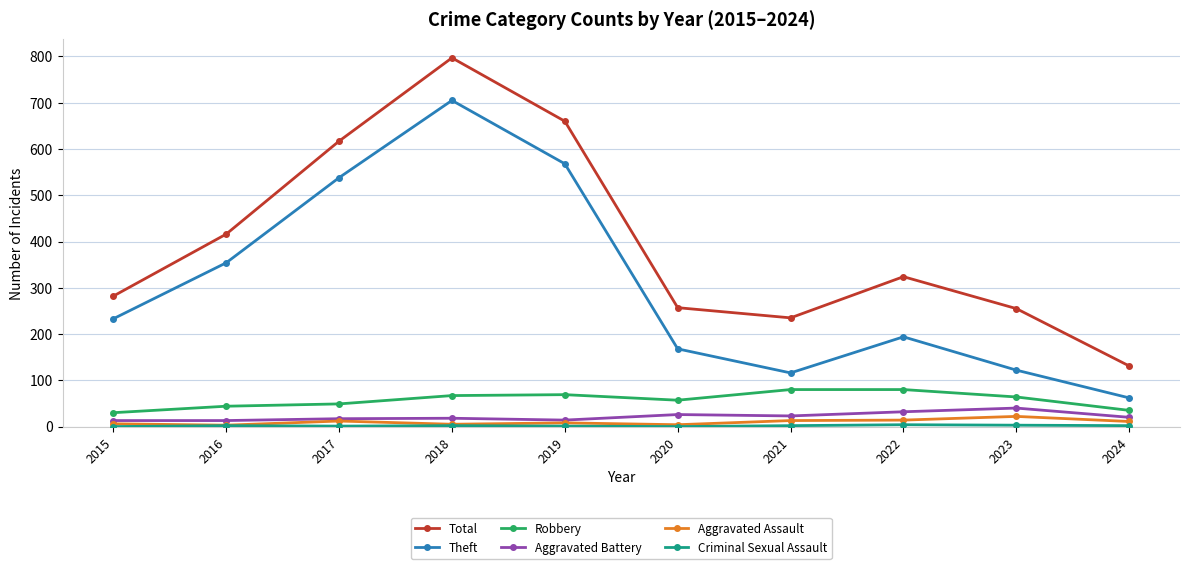

How many lines are shown in the chart?

6